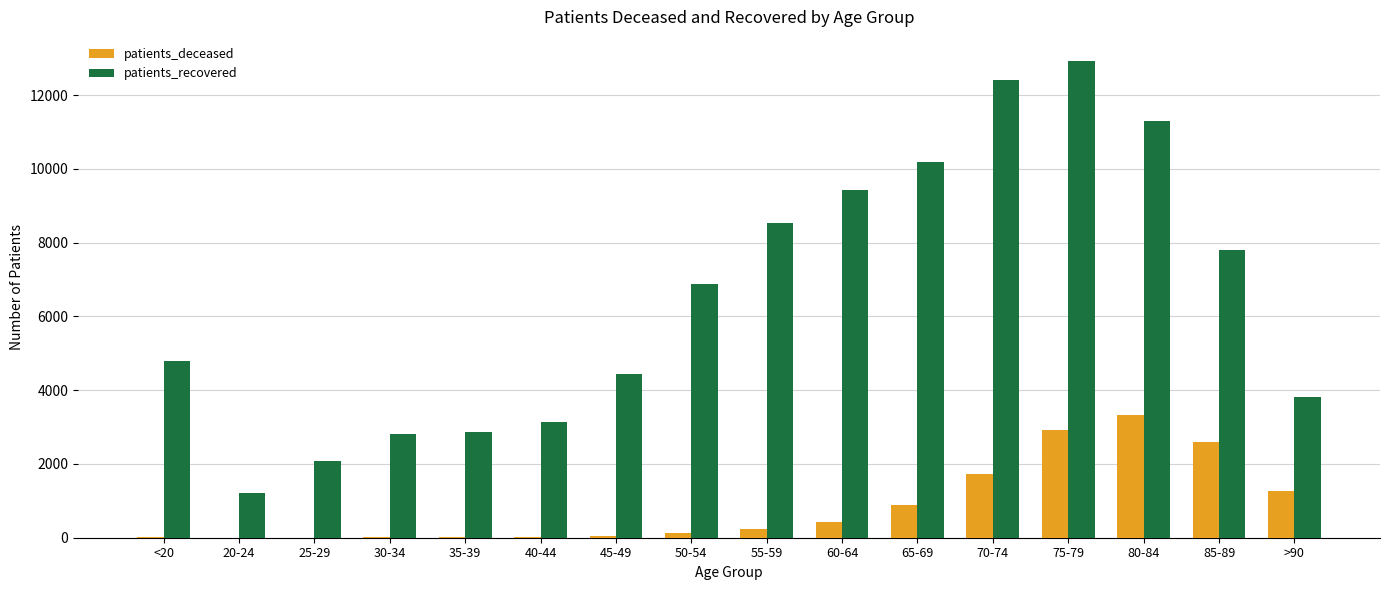

What is the maximum value shown in the chart?

12930